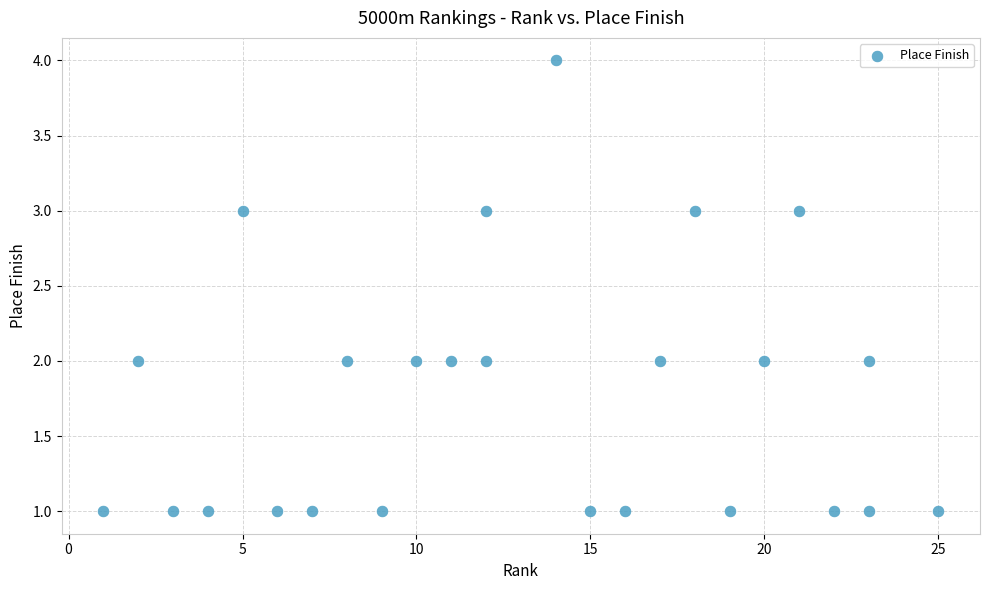

What is the range of Y values (max minus min)?

3